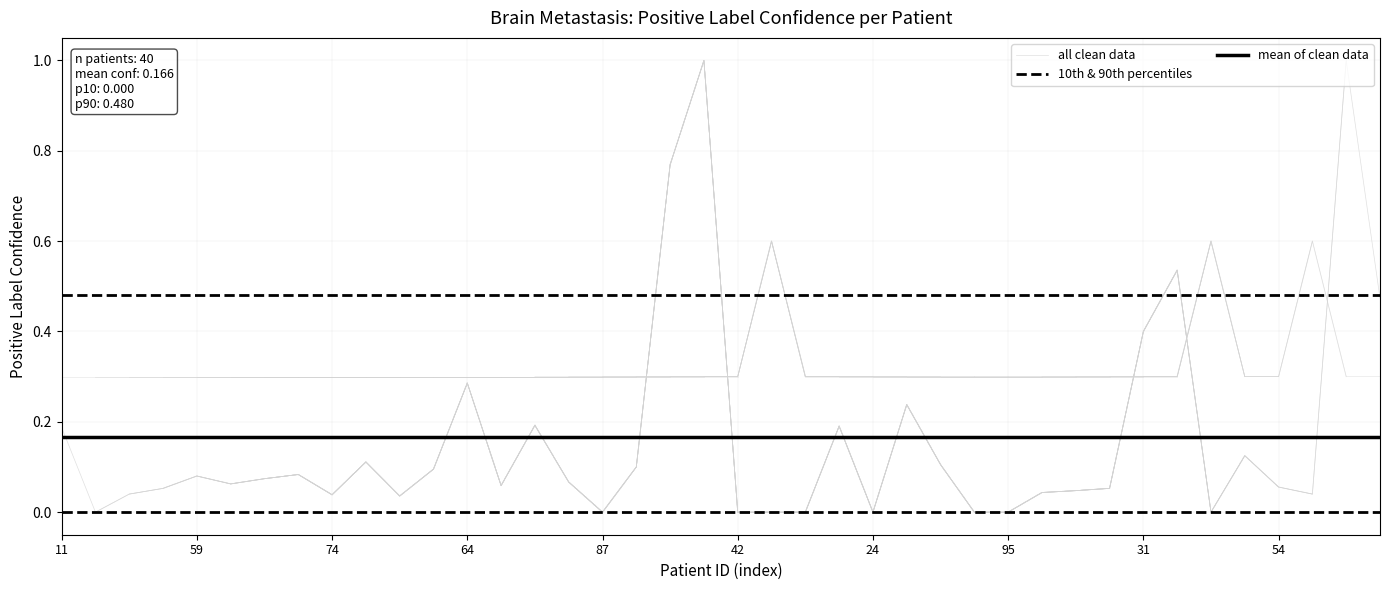

True or false: mean of clean data and 10th & 90th percentiles intersect in this chart.

False